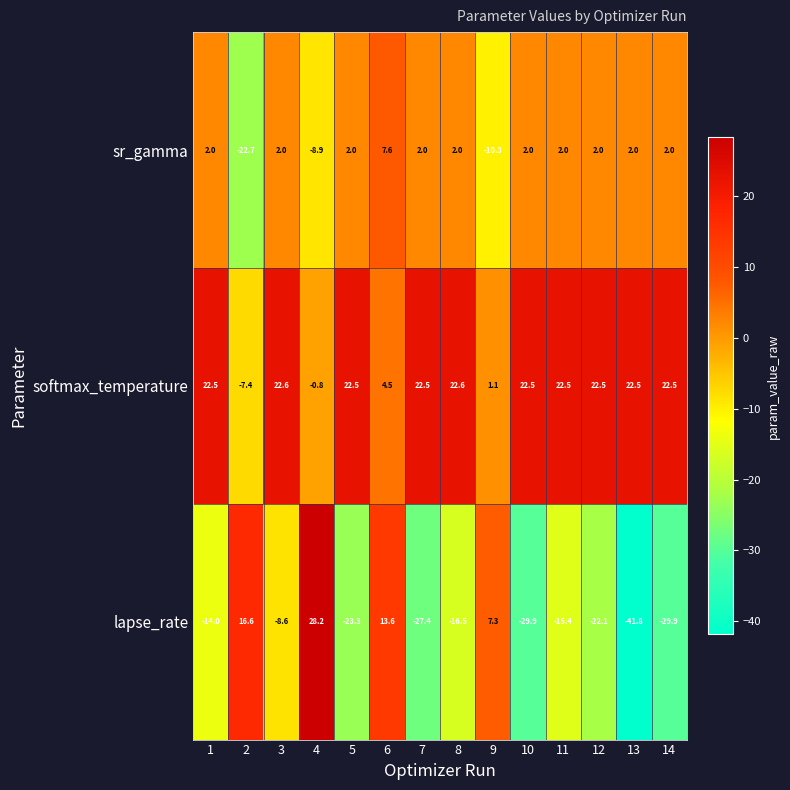

What is the sum of all sr_gamma values?

-14.3